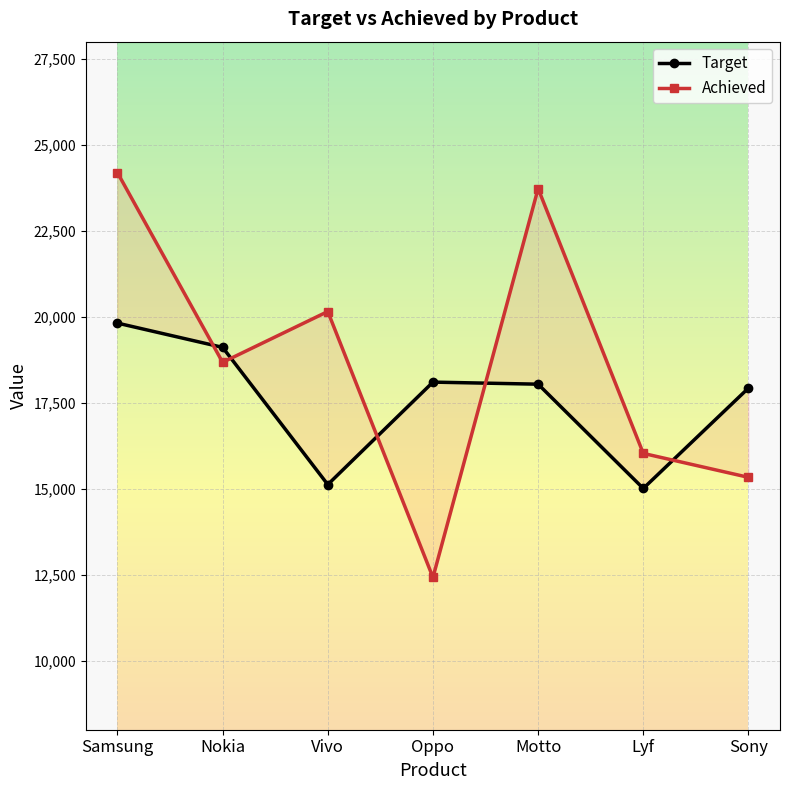

The Target series shows 18104 at Oppo. True or false?

True